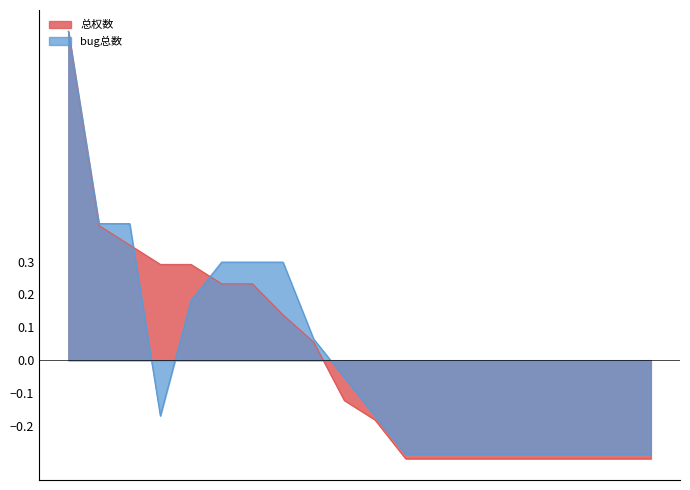

Which series has the largest range (max minus min)?

总权数